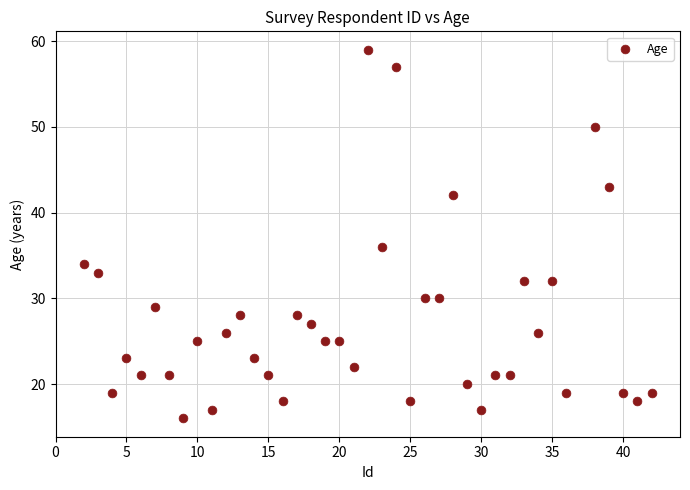

What is the range of Y values (max minus min)?

43